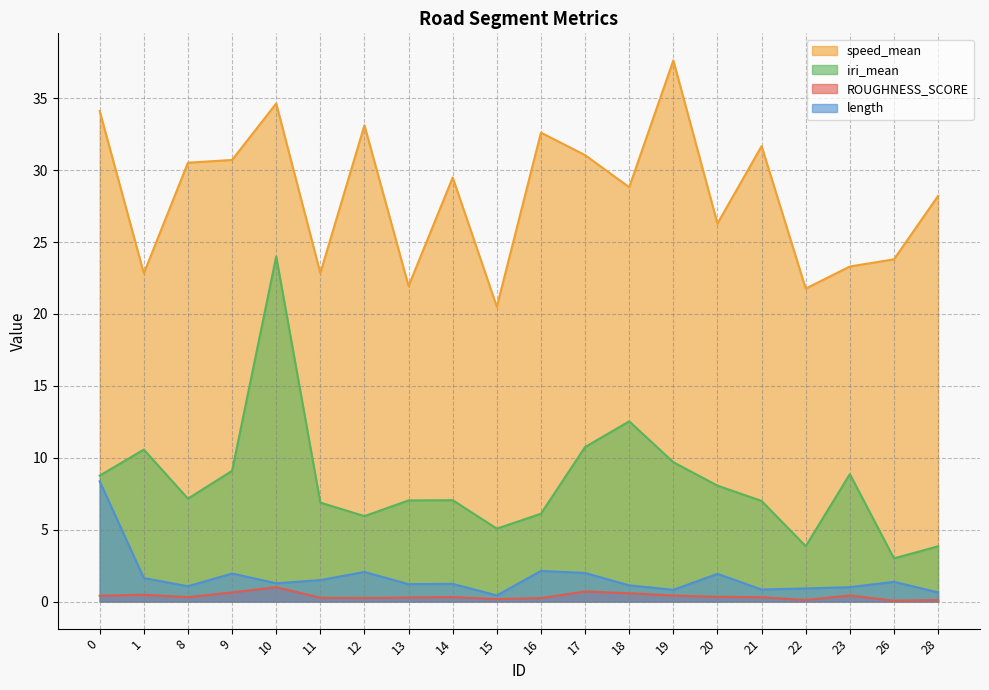

At which category does the chart reach its minimum across all series?

26